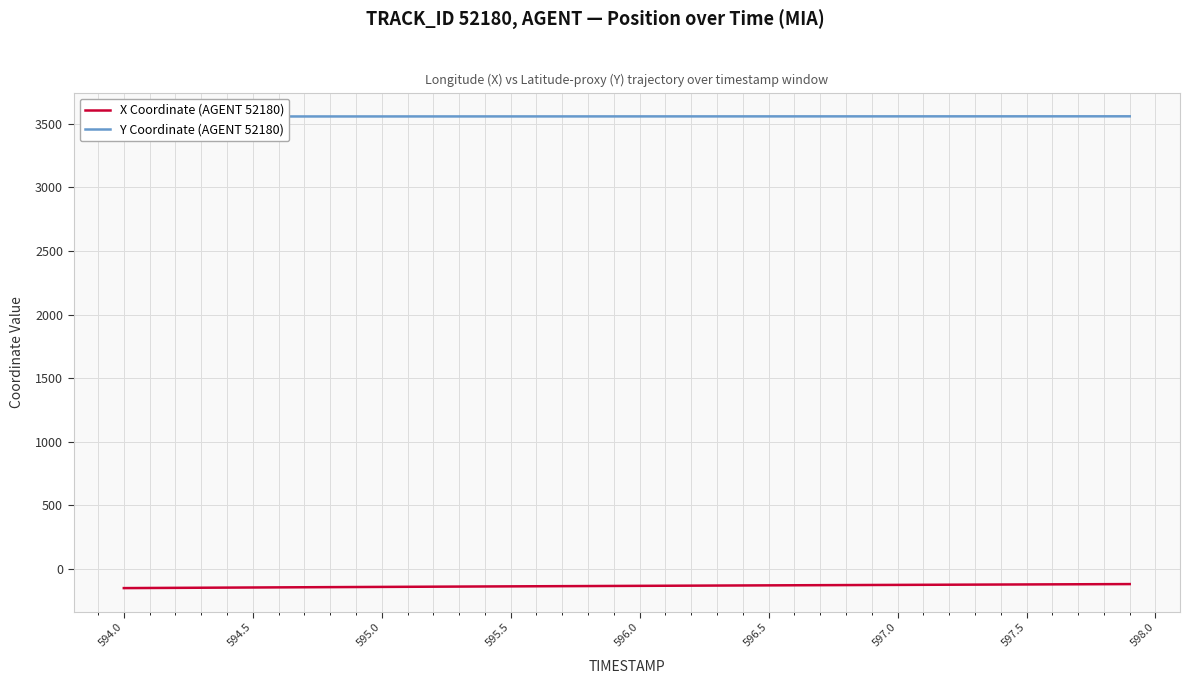

How many data points does each series have?

40